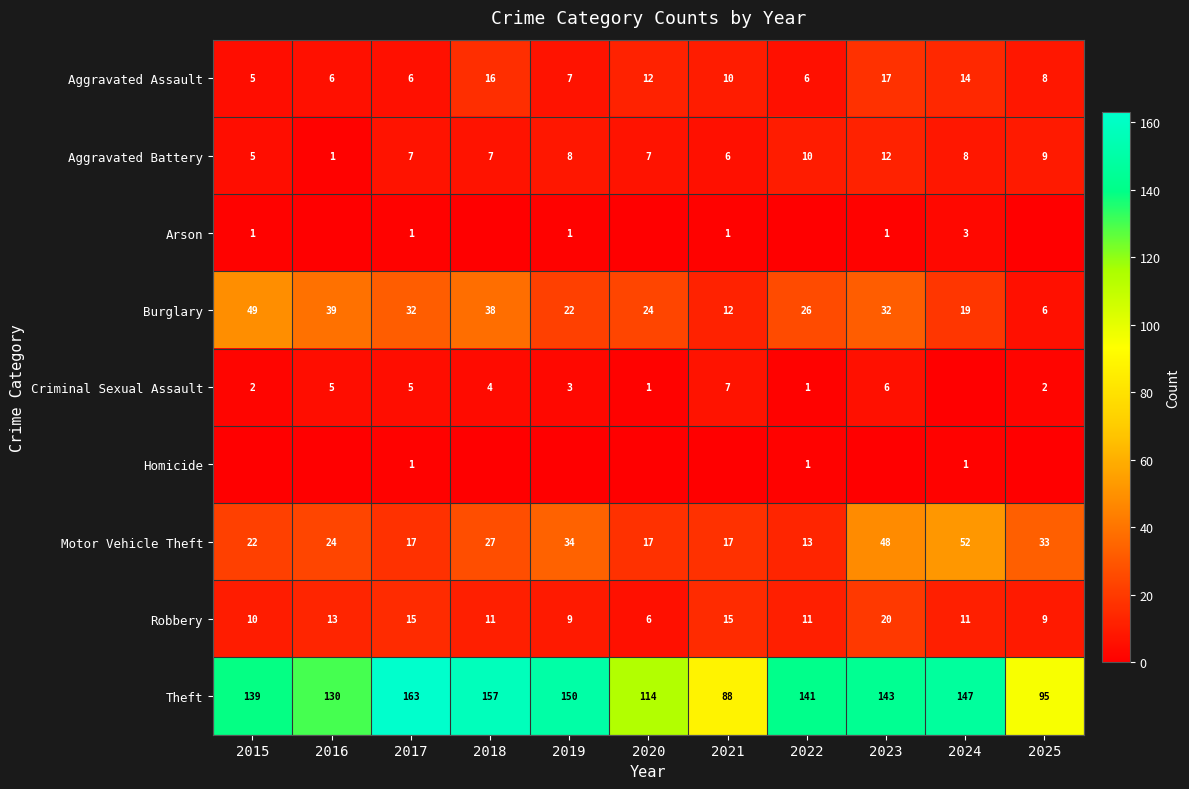

At which label does Burglary reach its minimum?

2025